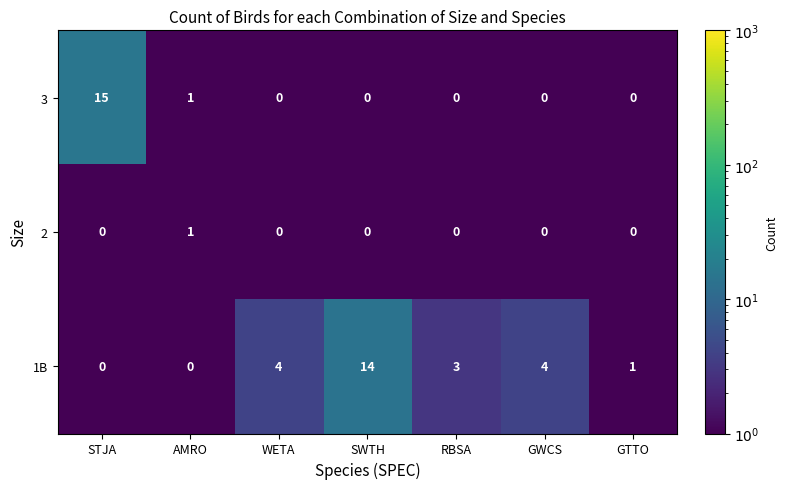

What is the difference between the highest and lowest values at RBSA?

3